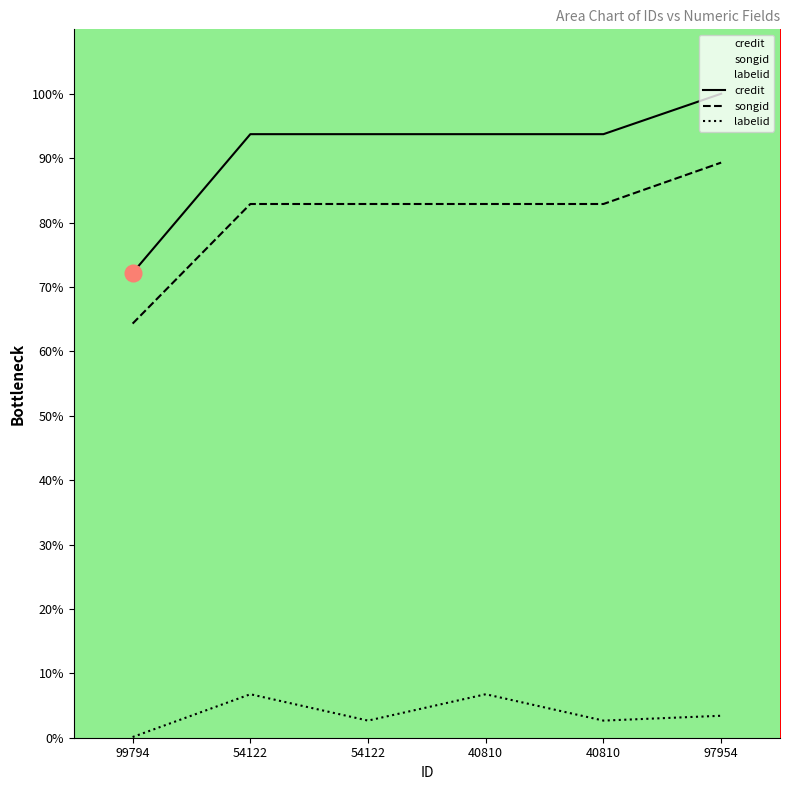

Which series has the largest total across all categories?

credit